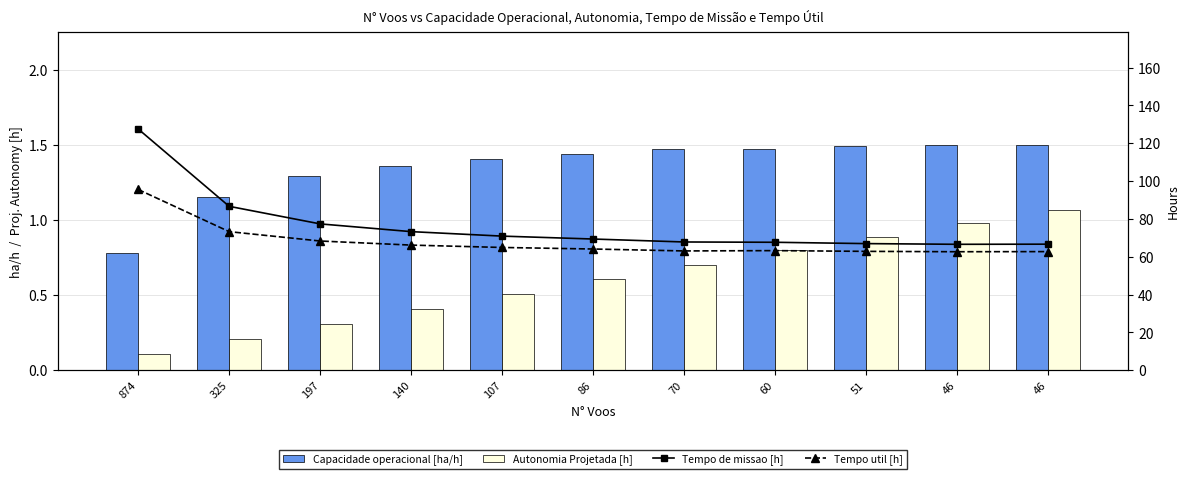

The Tempo util [h] series shows 16.8 at 51. True or false?

False